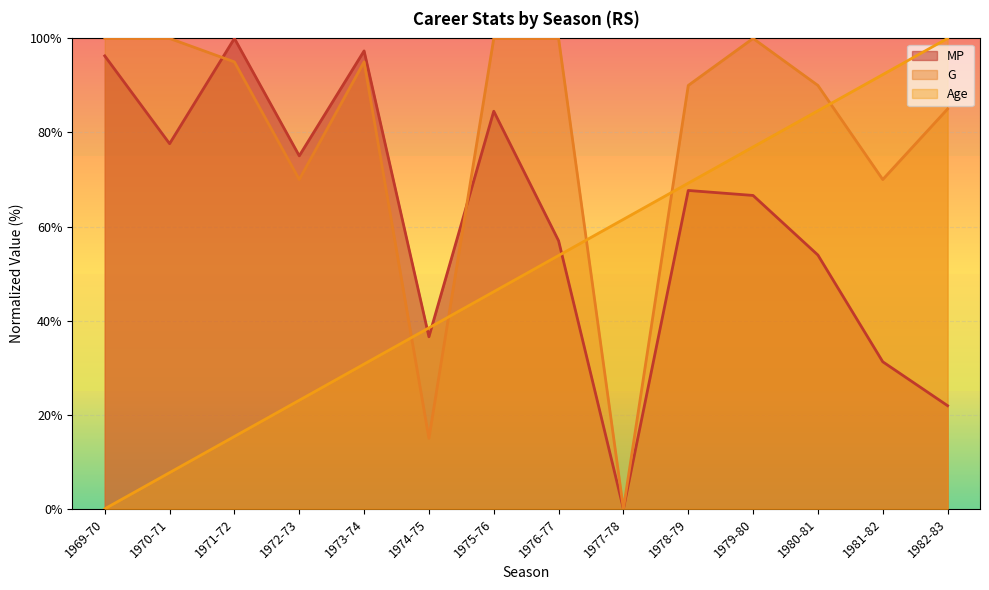

What is the label of the 3rd point from the left?

1971-72